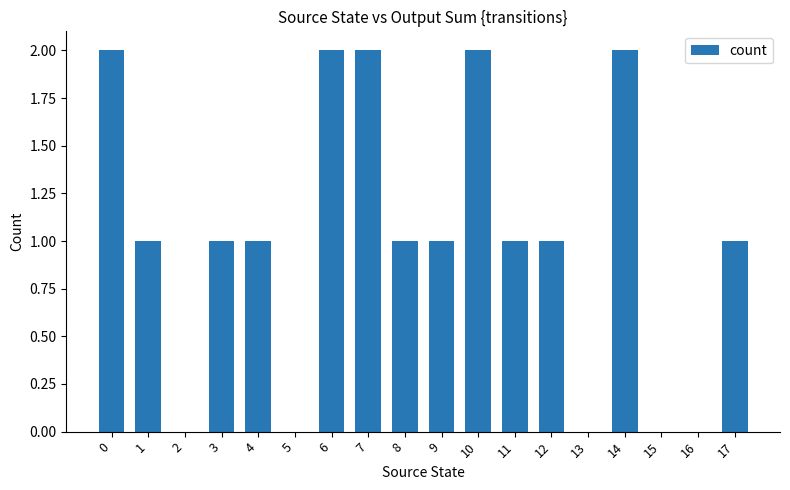

The value at 0 is 2. True or false?

True